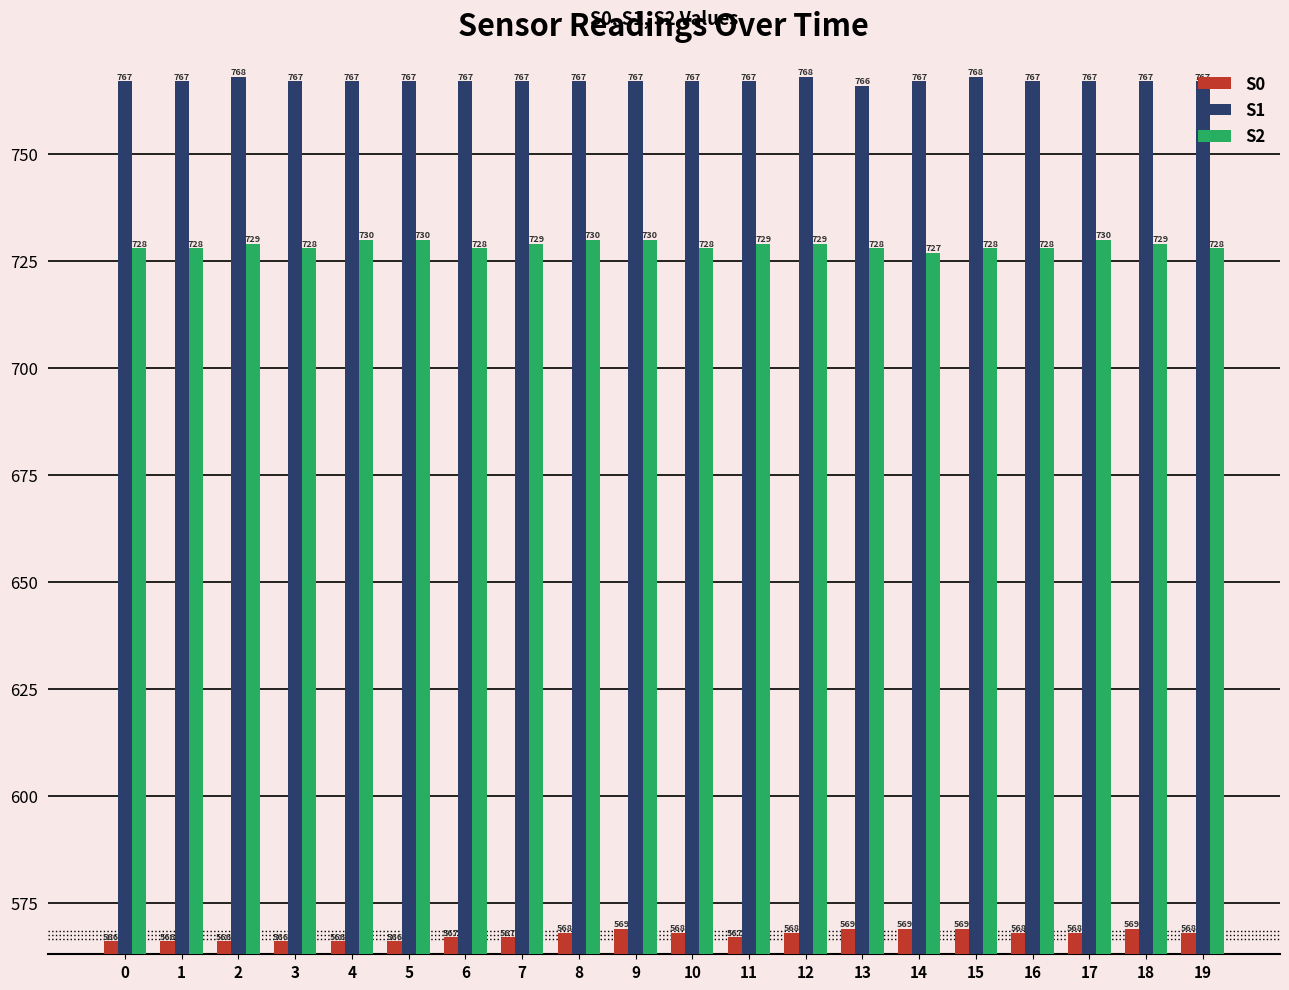

What is the total value across all series at 19?

2063